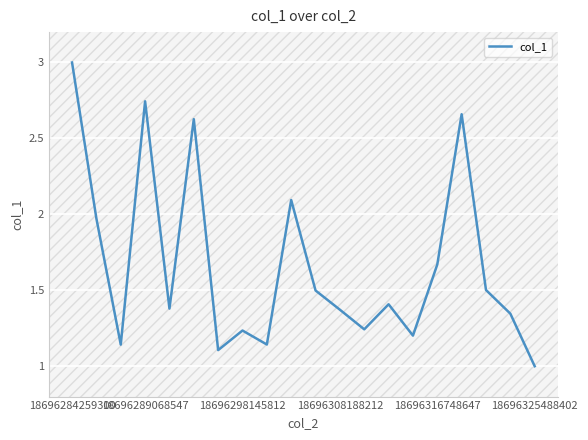

What is the smallest value displayed?

1.0